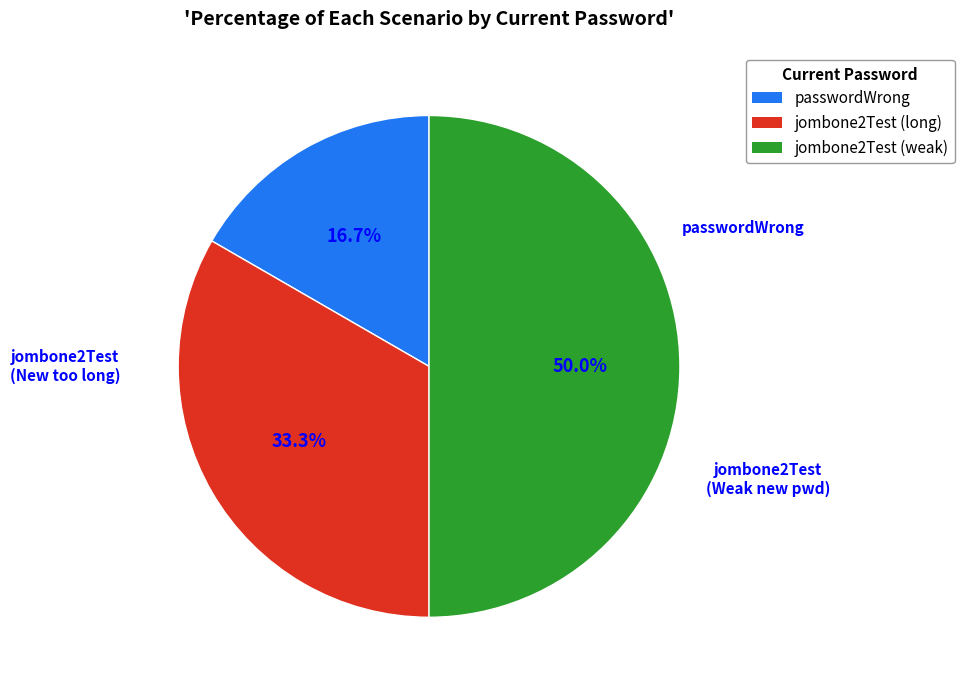

Which category has the smallest portion of the pie?

passwordWrong